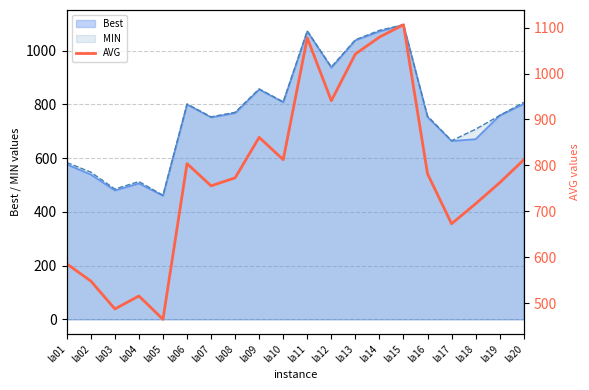

Between la05 and la17, which is larger?

la17